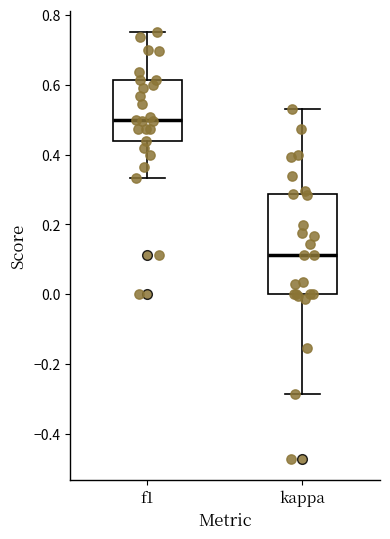

Reading left to right, read every box against the y-axis: the position of its median line, the range the box covers, and the ends of its whiskers. The values are not printed on the chart, so give them approximately, as read against the axis.

f1: median 0.50, box 0.44 to 0.62, whiskers 0.34 to 0.76
kappa: median 0.12, box 0.00 to 0.28, whiskers -0.28 to 0.52